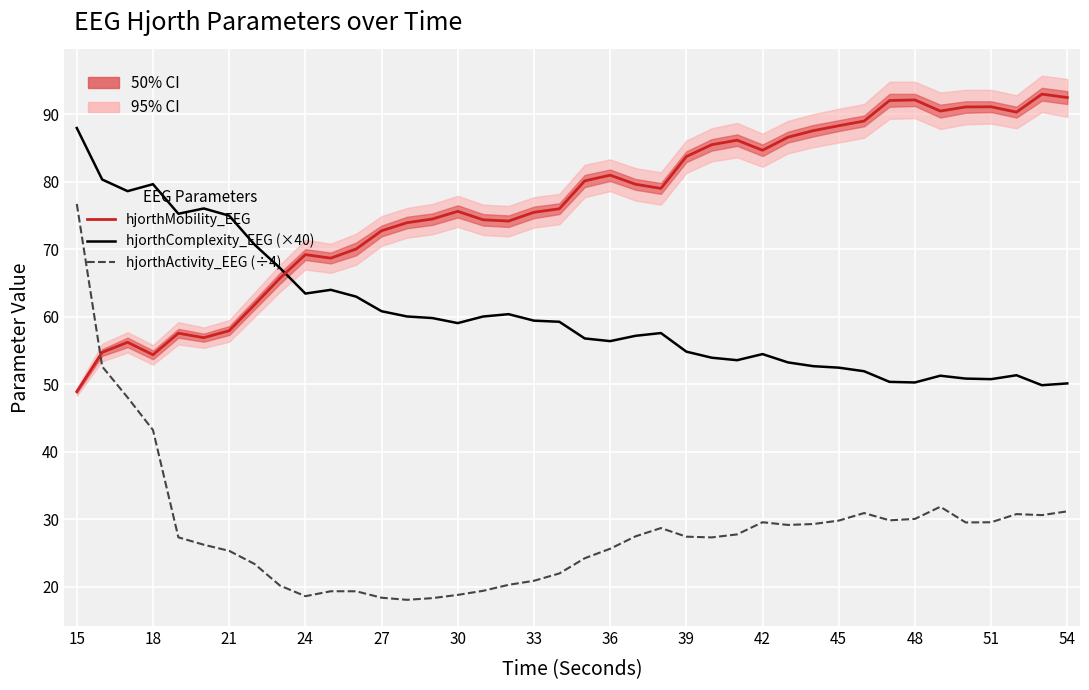

Is it true that hjorthComplexity_EEG (×40) equals 83.8 at 38?

False